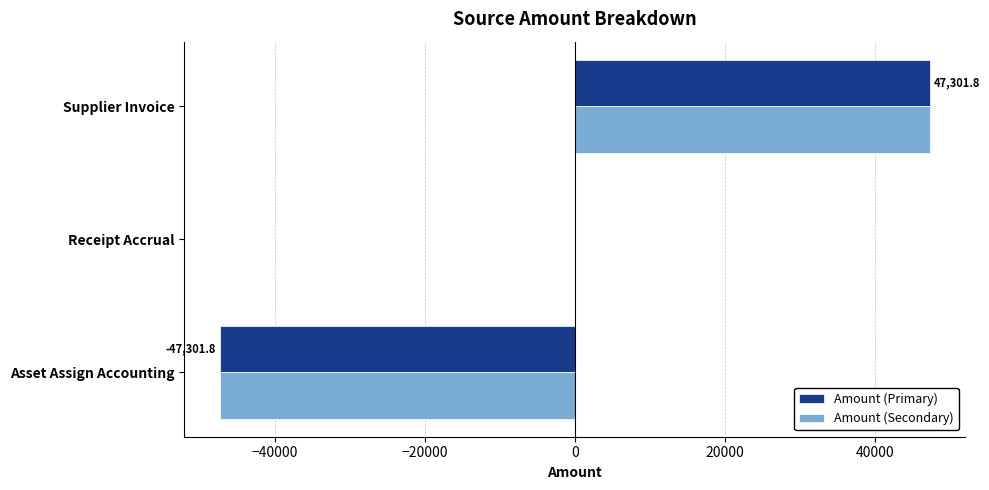

What is the total value across all series at Asset Assign Accounting?

-94603.6